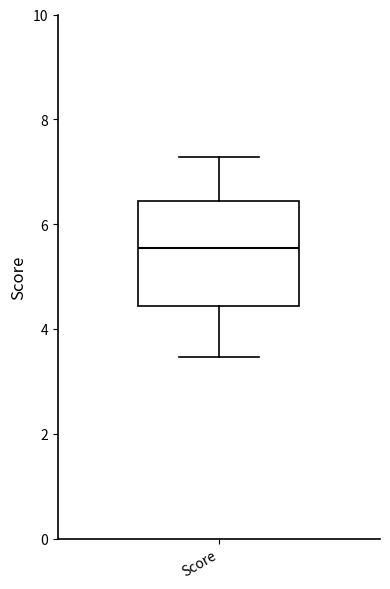

Where is the lower edge of the box for Score on the y-axis? The values are not printed on the chart, so give them approximately, as read against the axis.

4.4